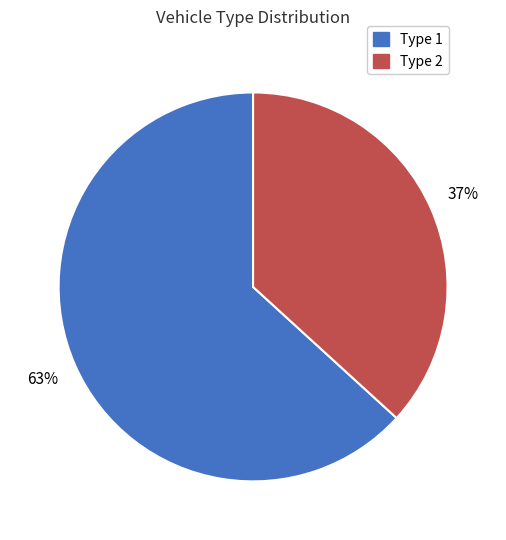

To the nearest percent, what is the average slice percentage?

50%